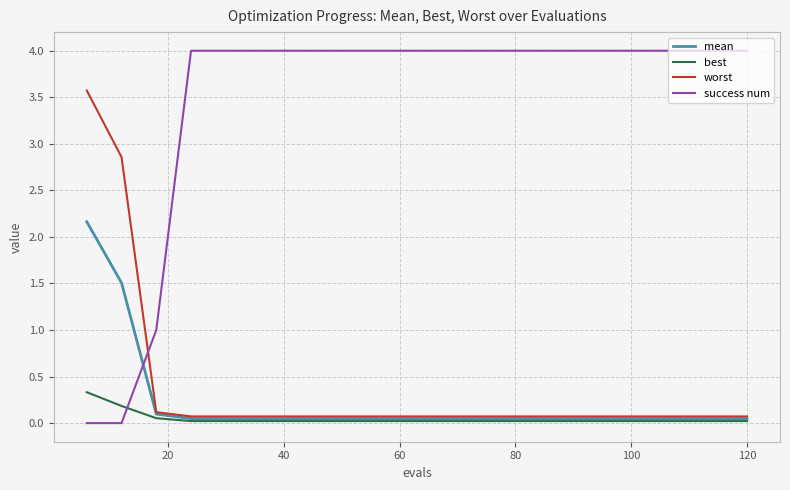

Does the chart have visible grid lines?

Yes